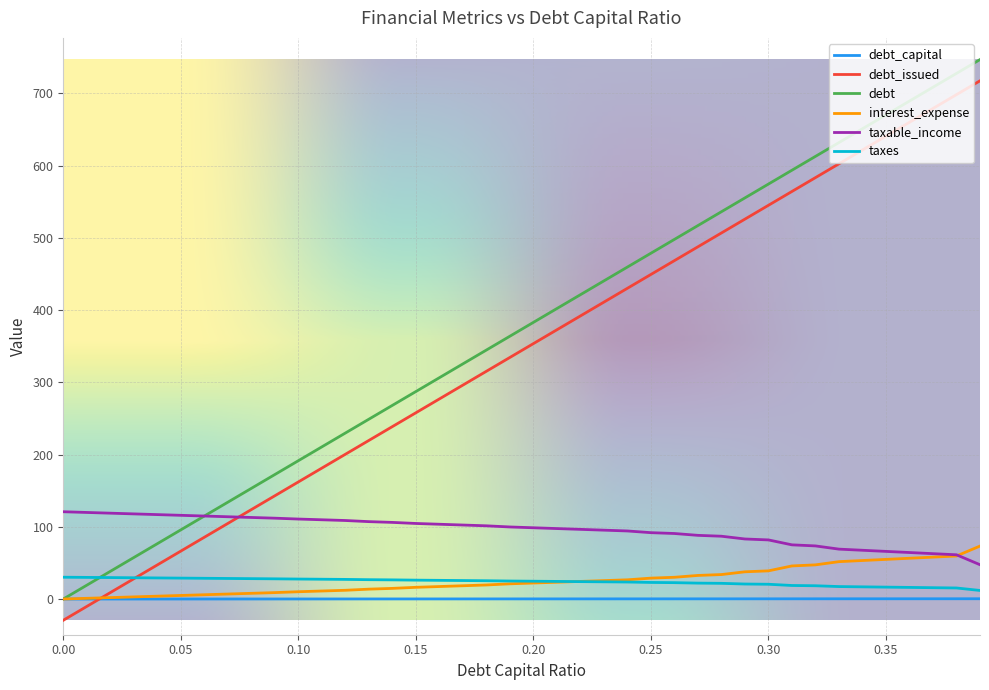

How many lines are shown in the chart?

6